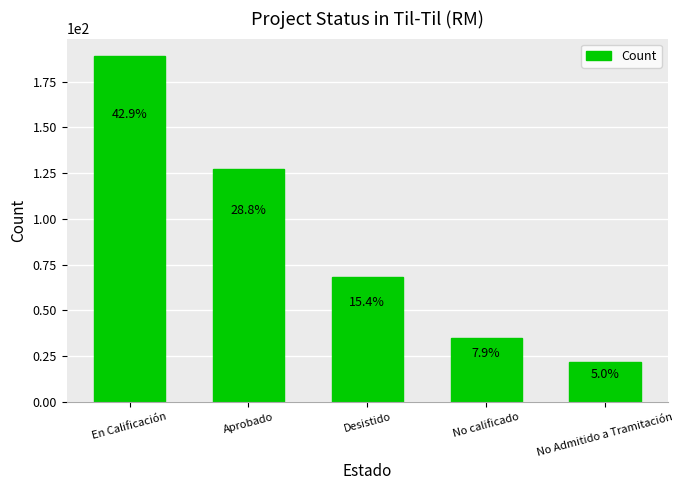

How many bars are there in total?

5